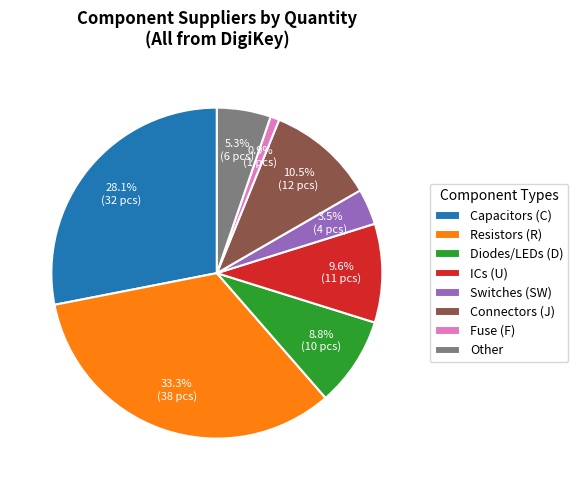

Combined, do ICs (U) and Other account for over 50%?

No